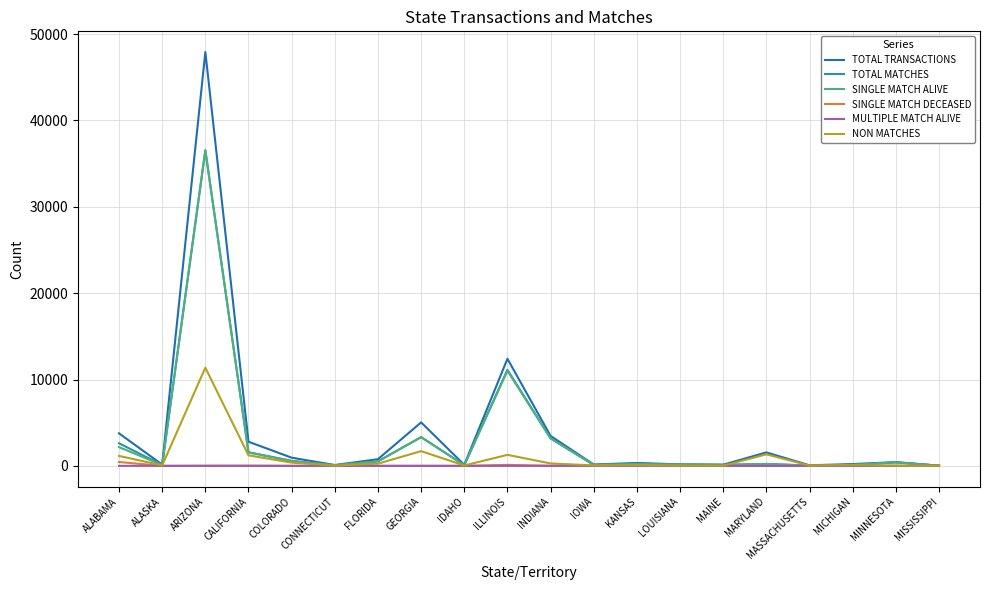

The value of MULTIPLE MATCH ALIVE at MISSISSIPPI is 0. True or false?

True